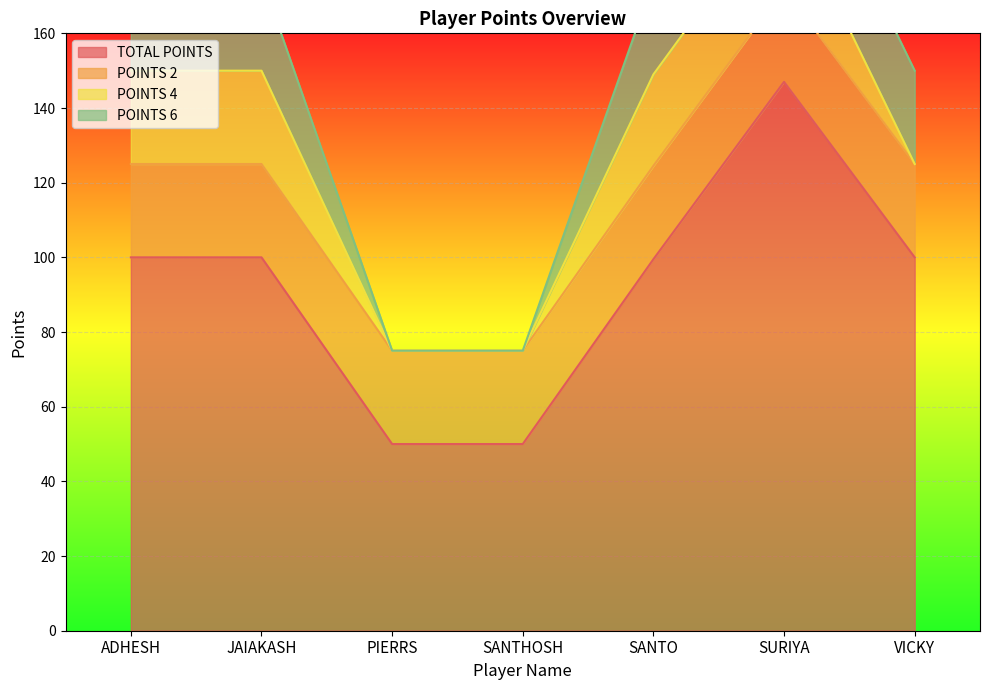

List the series in order of their peak value, highest first.

TOTAL POINTS, POINTS 2, POINTS 4, POINTS 6